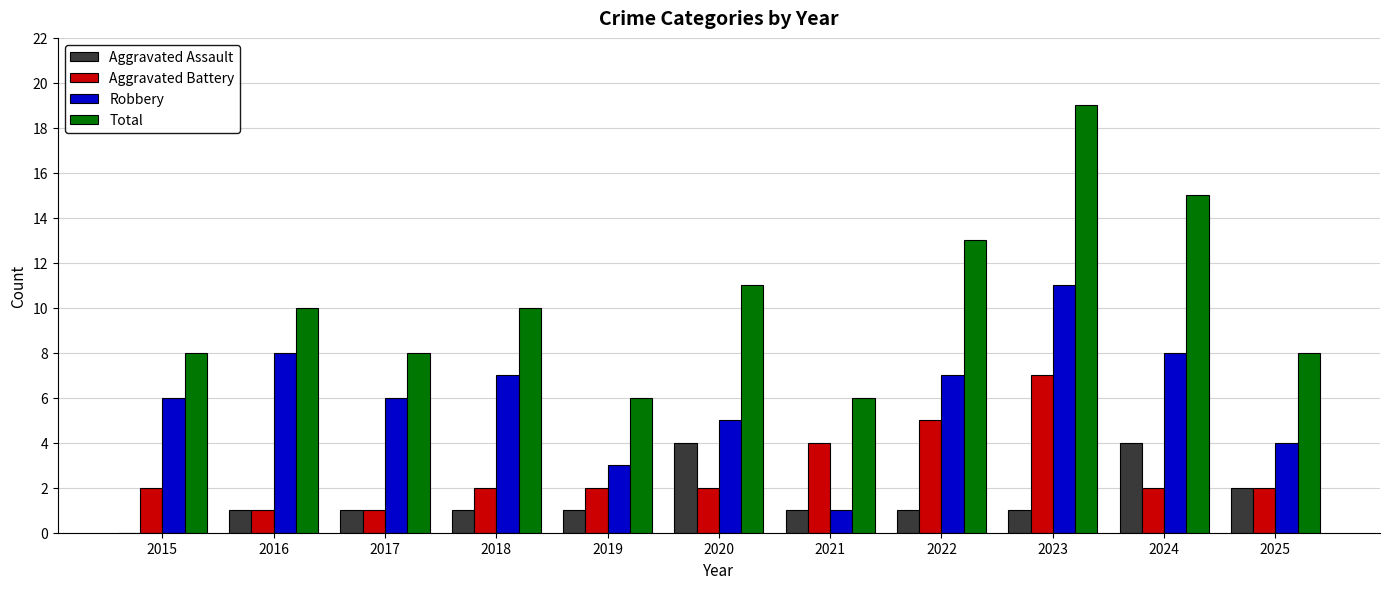

What is the total value across all series at 2015?

16